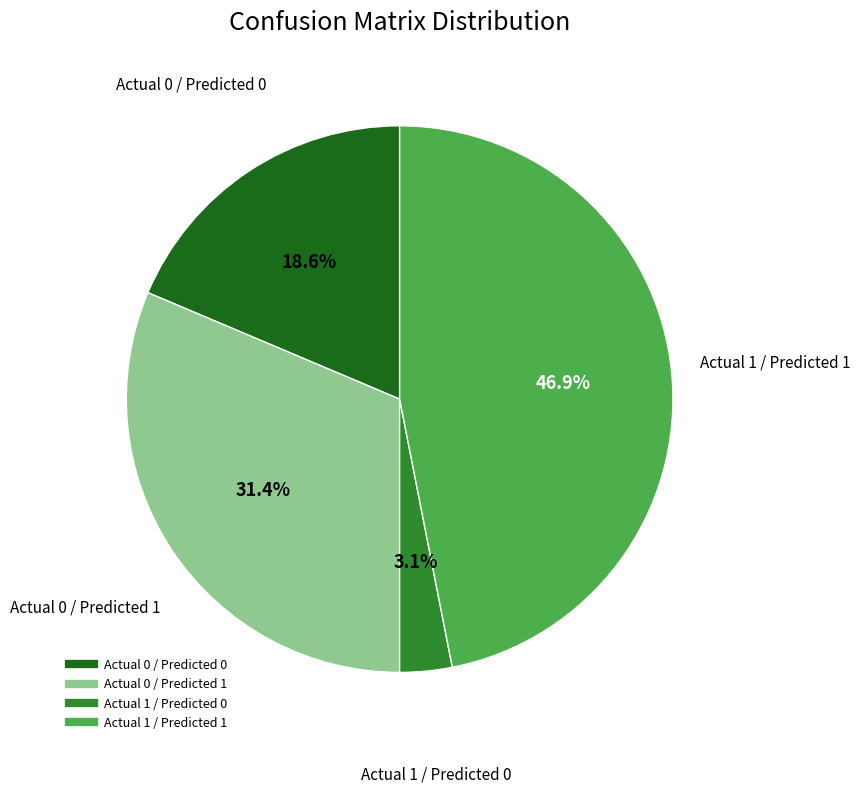

Does any single category account for the majority?

No